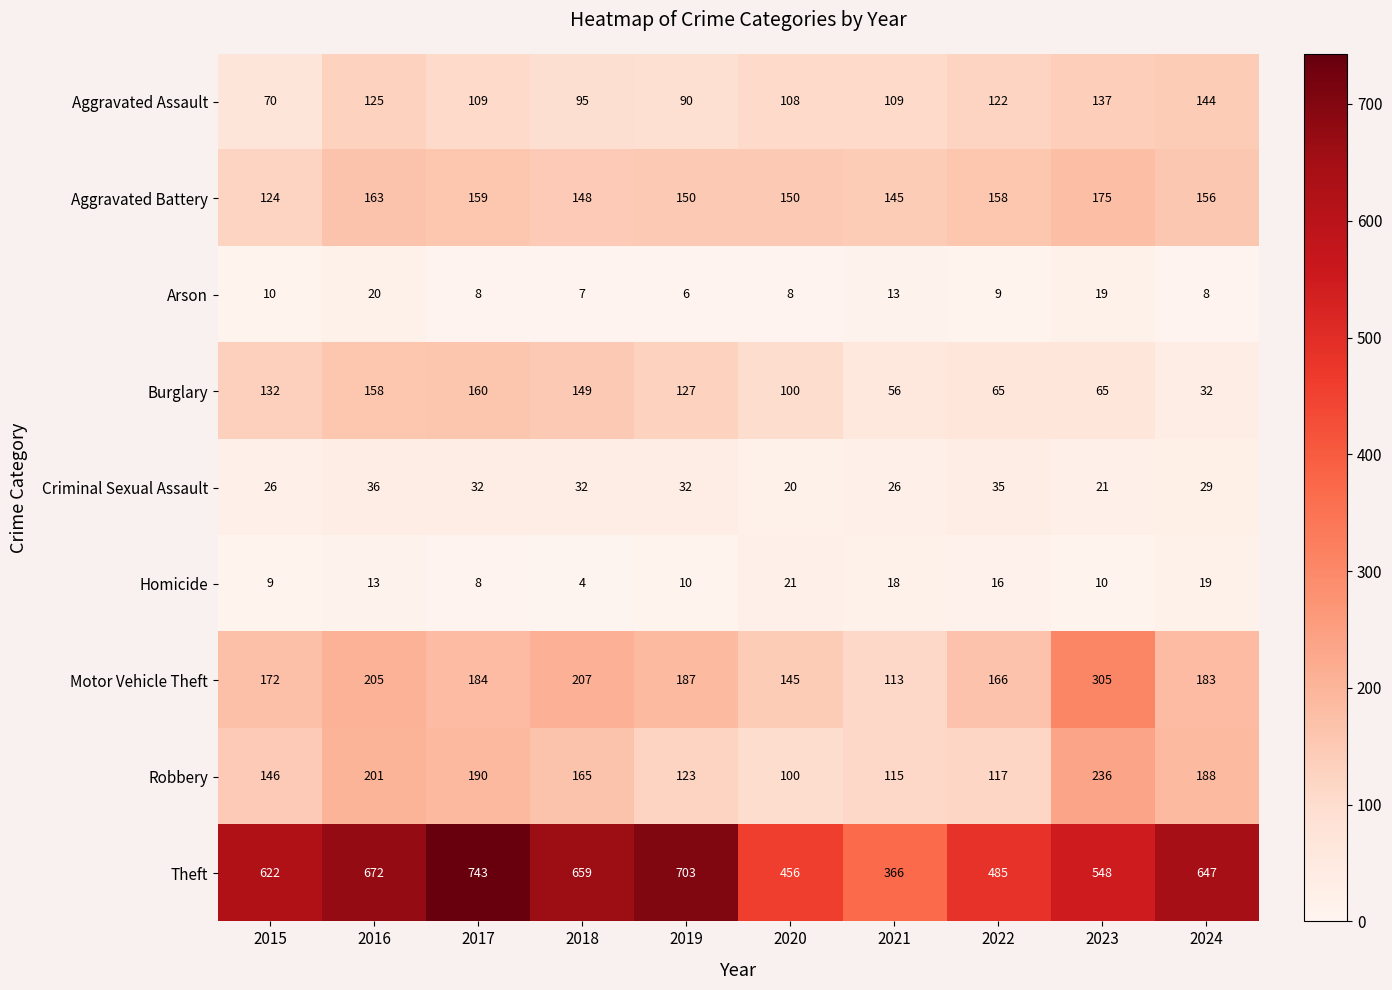

What is the sum of all Criminal Sexual Assault values?

289